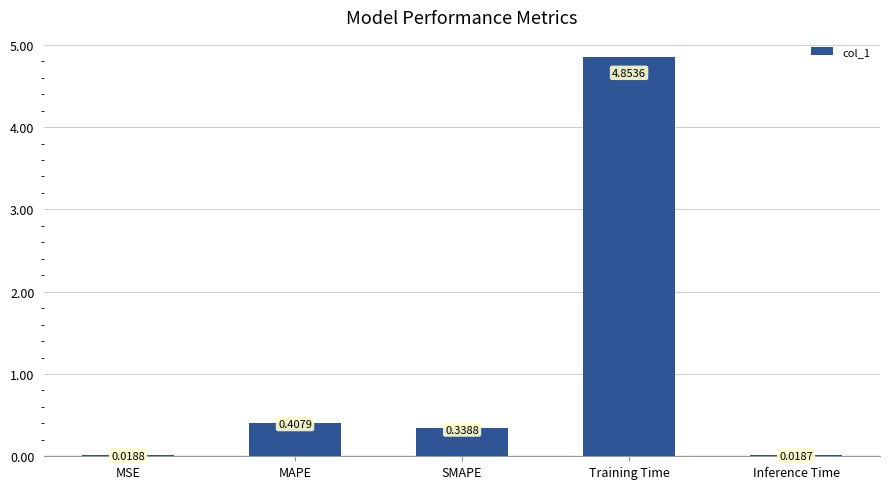

What is the label of the 2nd bar from the right?

Training Time